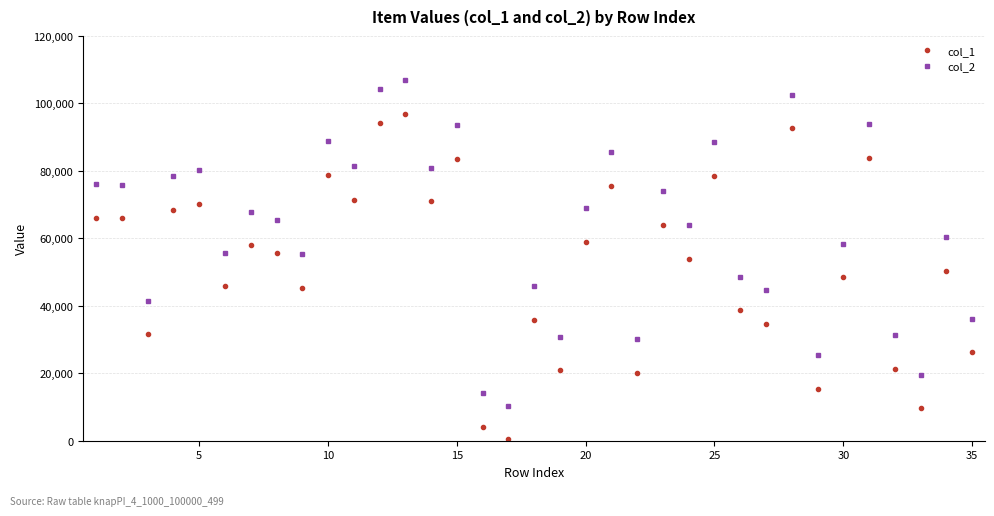

How many categories are shown in the chart?

35